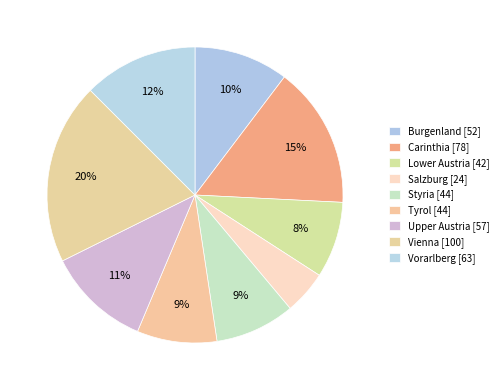

True or false: Styria accounts for 9% of the total.

True